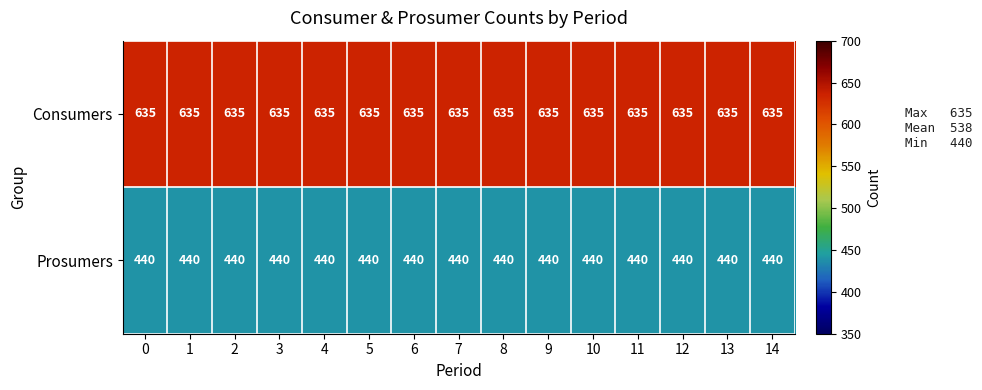

What is the smallest value displayed?

440